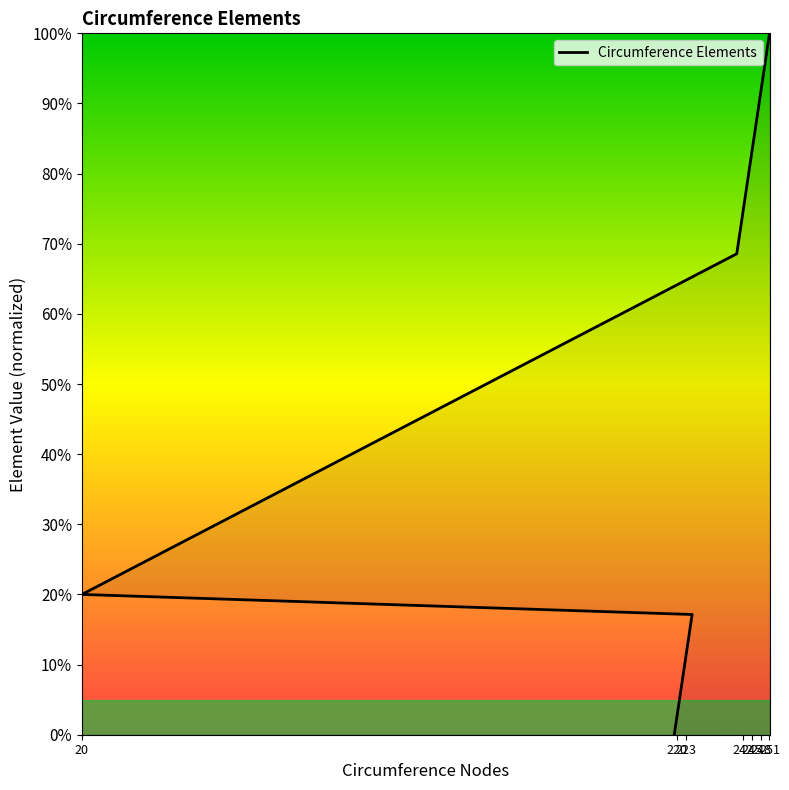

What is the approximate value at 248?

97.1